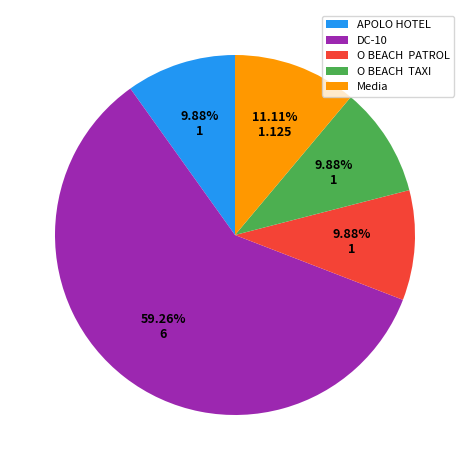

Which category has the biggest portion of the pie?

DC-10